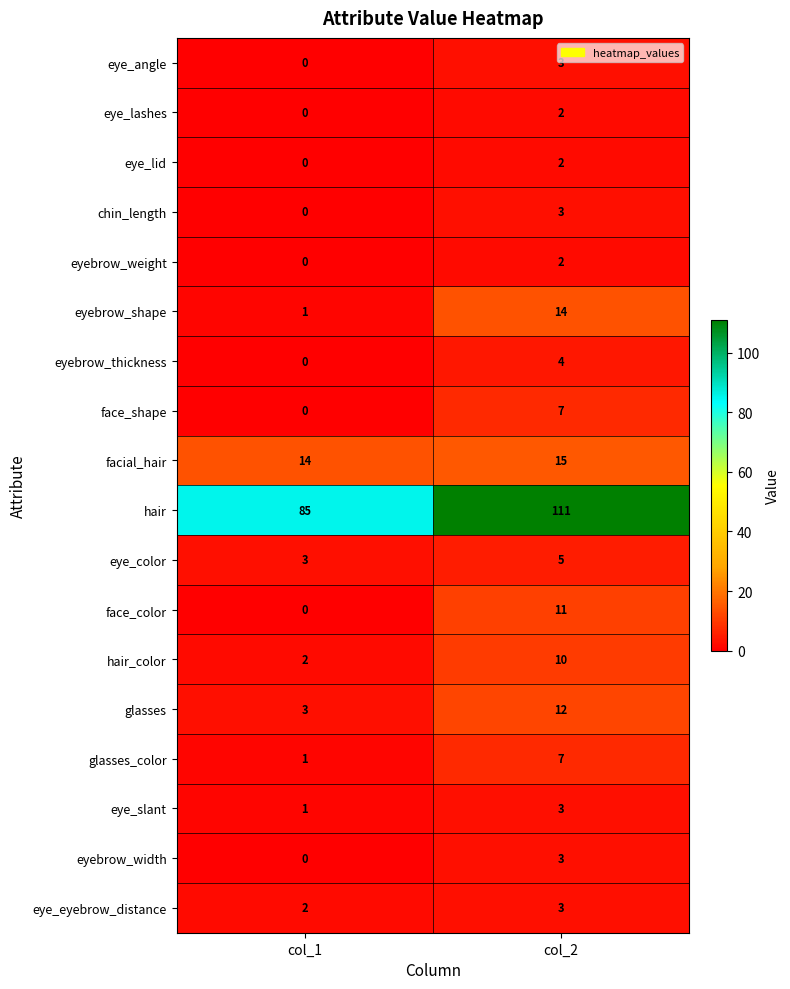

Which label corresponds to the largest value in the chart?

col_2